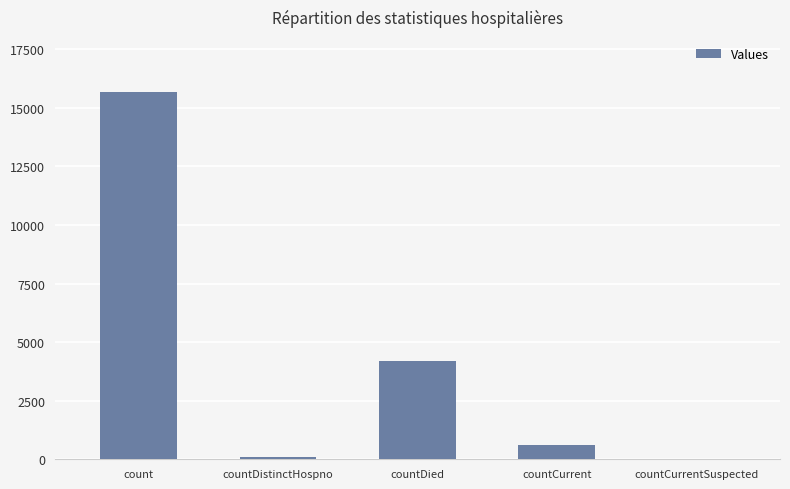

The value at count is 7853. True or false?

False